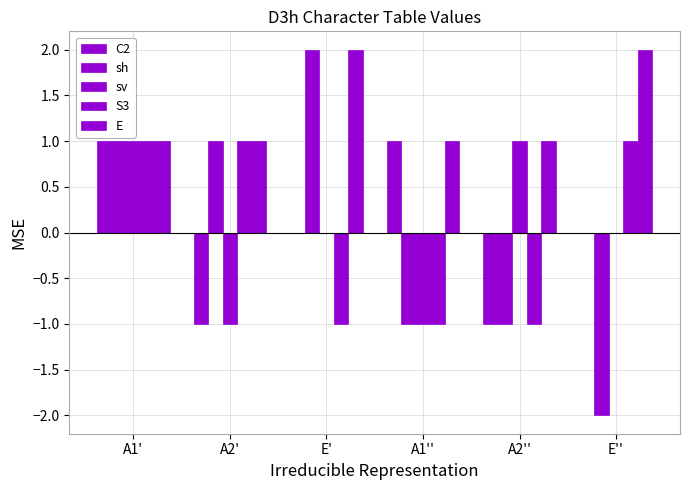

What is the label of the 3rd bar from the right?

A1''